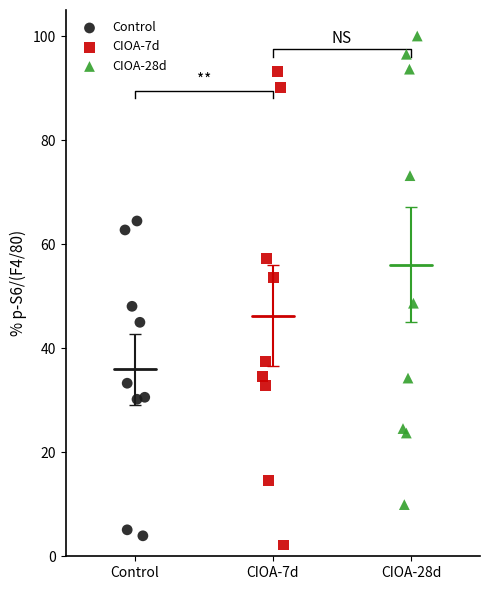

Which series contains the highest Y value?

CIOA-28d